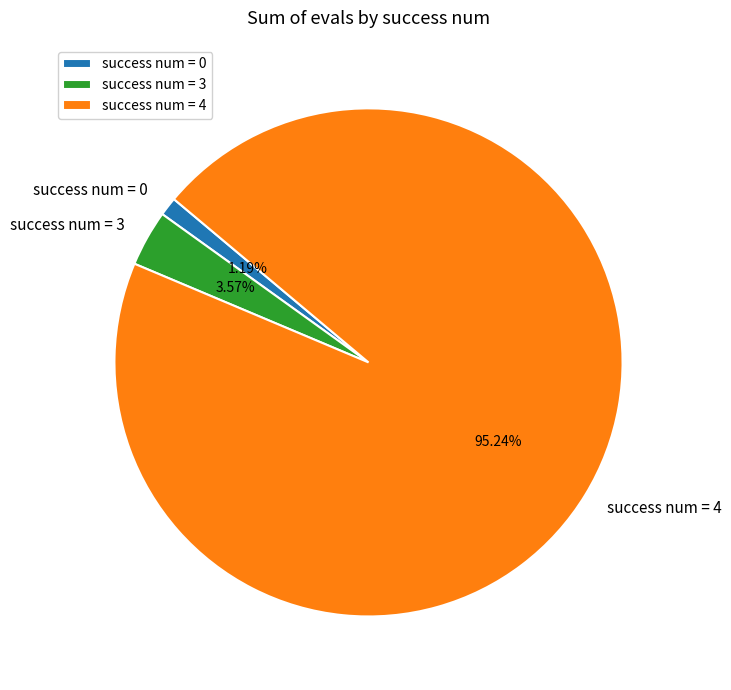

What is the ratio of the value at success num = 0 to the value at success num = 3?

0.3